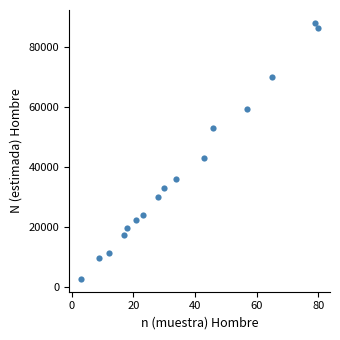

What is the range of Y values (max minus min)?

85267